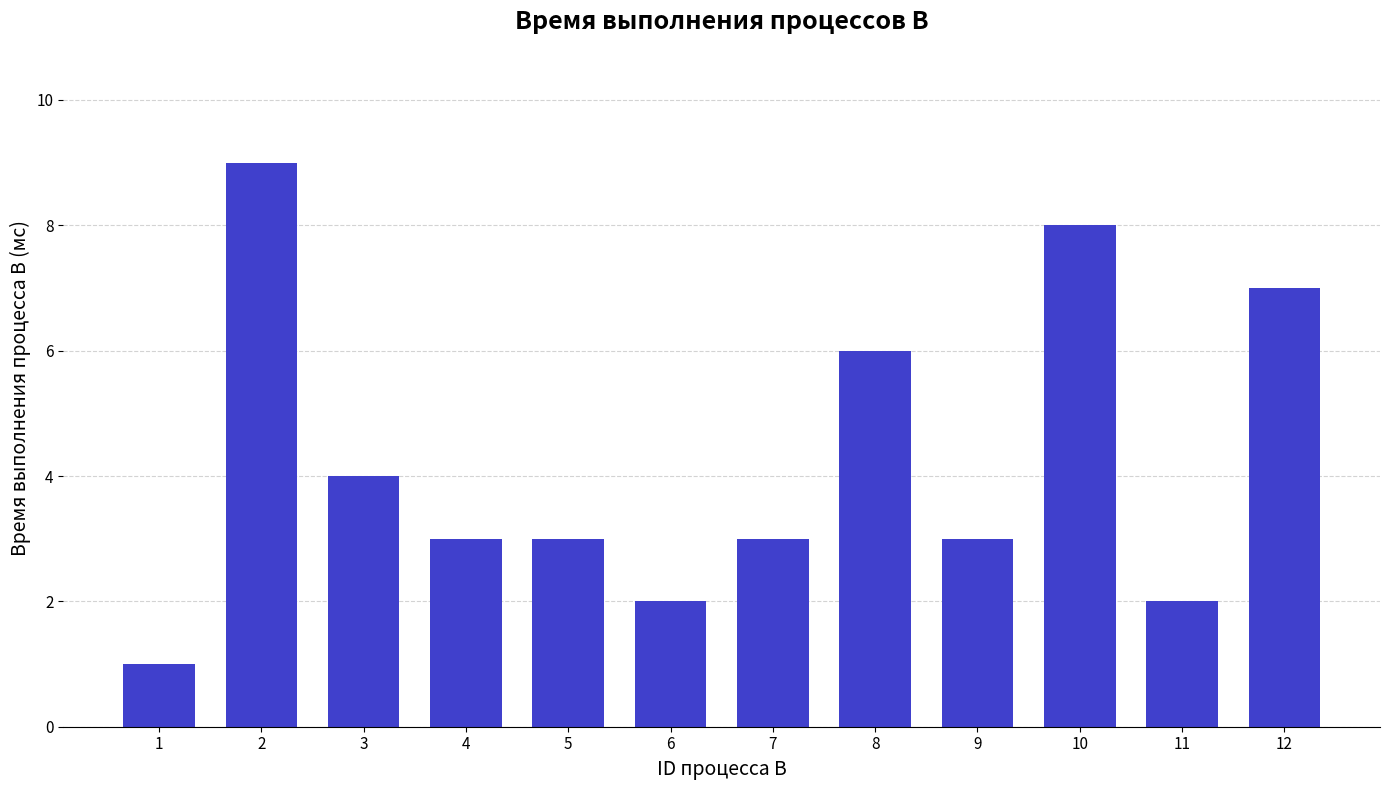

What is the maximum value shown in the chart?

9